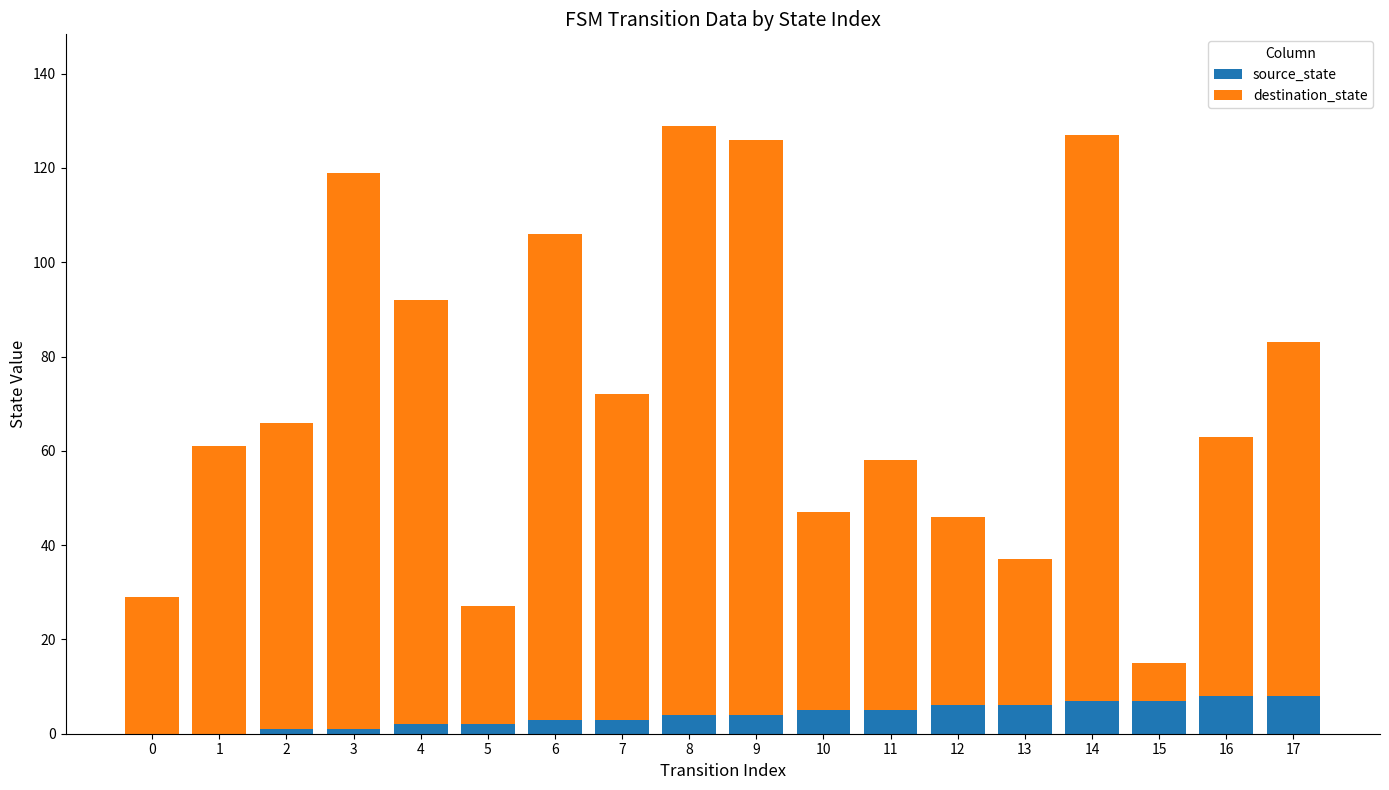

Is it true that source_state equals 1 at 3?

True